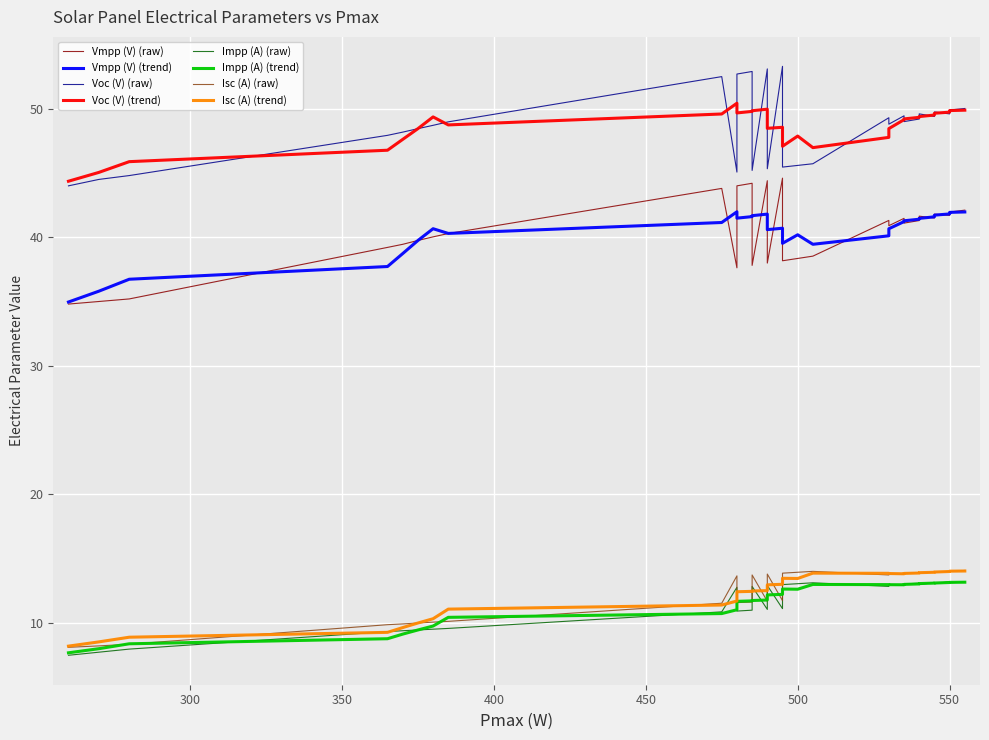

At which category is the sum across all series the highest?

14